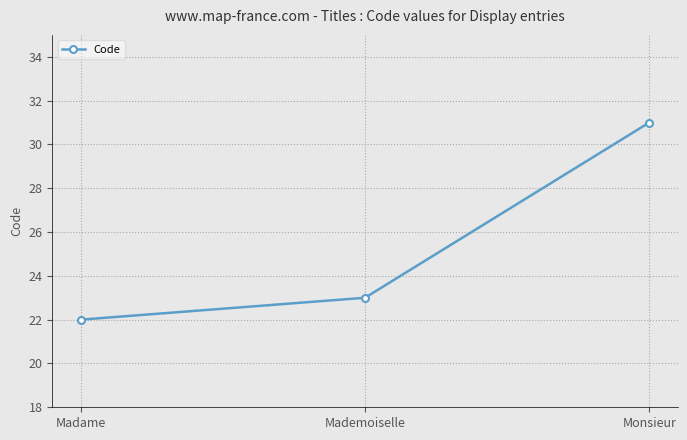

How many lines are shown in the chart?

1